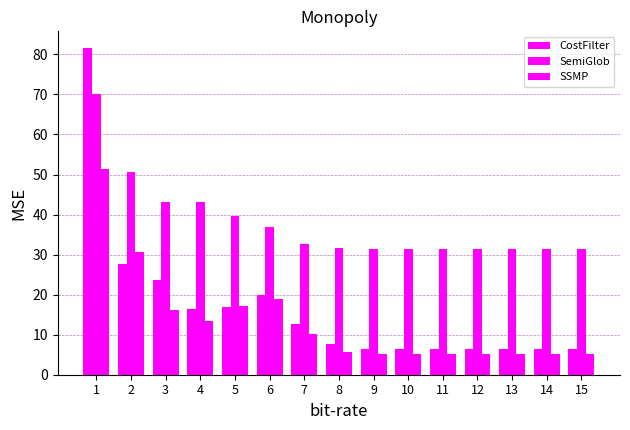

Reading left to right, extract all data points from this chart.

CostFilter: 81.7	27.6	23.8	16.3	17.0	19.8	12.7	7.6	6.4	6.4	6.4	6.4	6.4	6.4	6.4
SemiGlob: 70.2	50.5	43.1	43.1	39.7	36.9	32.7	31.6	31.4	31.4	31.4	31.4	31.4	31.4	31.4
SSMP: 51.4	30.7	16.2	13.3	17.1	18.9	10.2	5.6	5.2	5.2	5.1	5.1	5.1	5.1	5.1